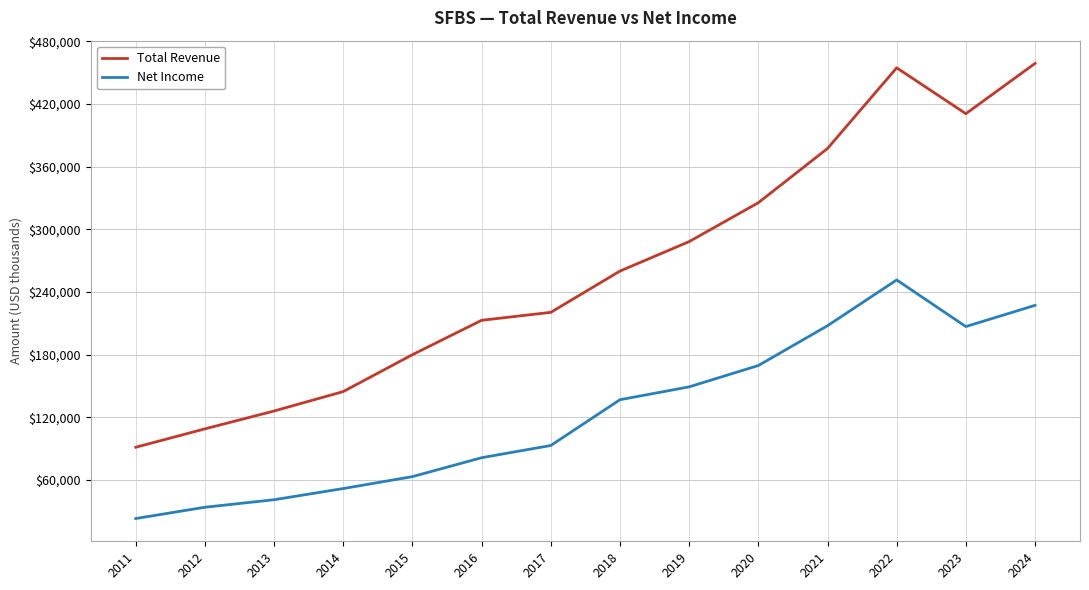

The value of Total Revenue at 2020 is 466084. True or false?

False